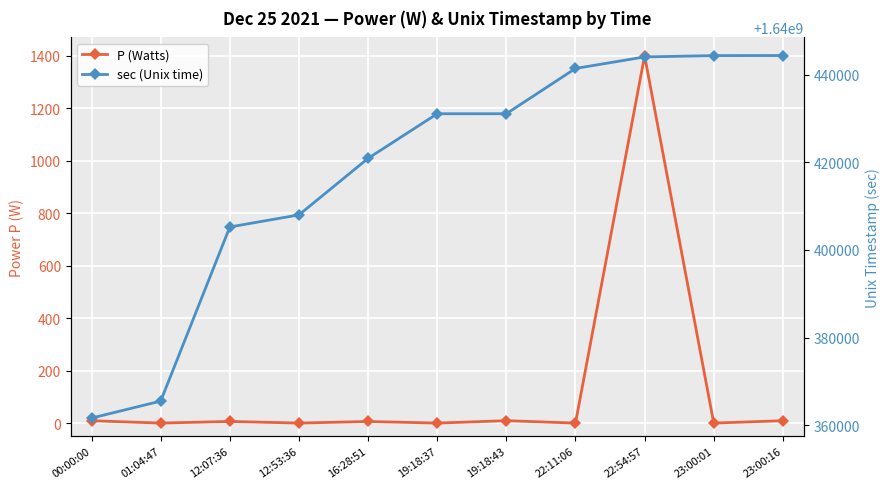

Reading right to left, transcribe all the data shown in this chart.

P (Watts): 9.0	0.0	1399.6	0.0	9.1	0.0	6.1	0.0	6.3	0.0	9.0
sec (Unix time): 1640444416.0	1640444401.0	1640444097.0	1640441466.0	1640431123.0	1640431117.0	1640420931.0	1640408016.0	1640405256.0	1640365487.0	1640361600.0